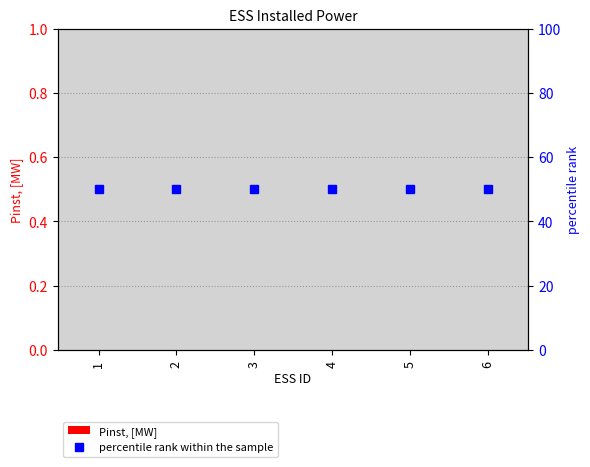

Which series has the largest range (max minus min)?

Pinst, [MW]